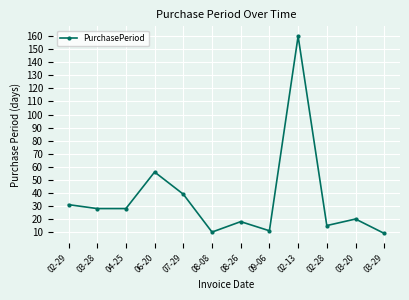

Between 08-08 and 02-13, which is larger?

02-13